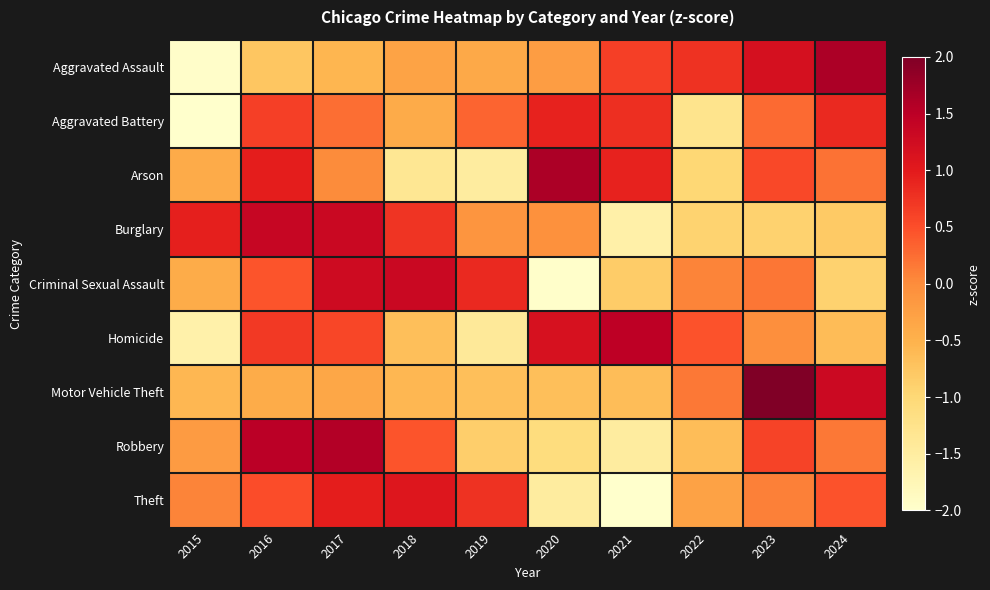

Rank the series at 2016 from highest to lowest value.

Robbery, Burglary, Arson, Homicide, Aggravated Battery, Theft, Criminal Sexual Assault, Motor Vehicle Theft, Aggravated Assault